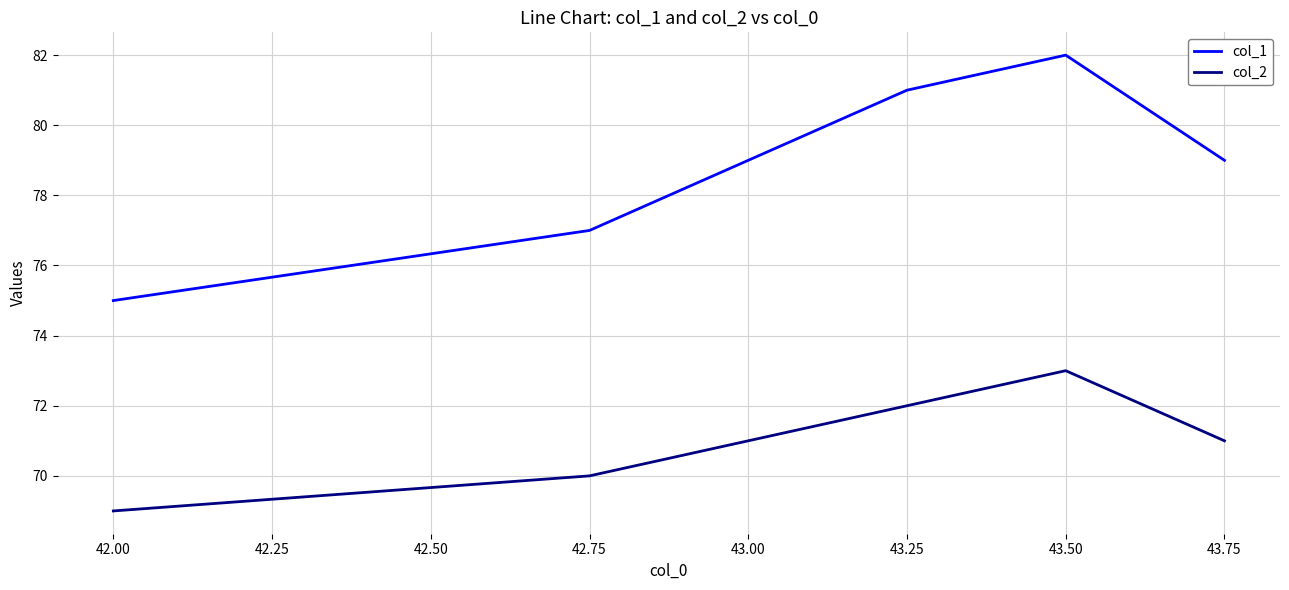

True or false: col_1 has a value of 108 at 43.00.

False